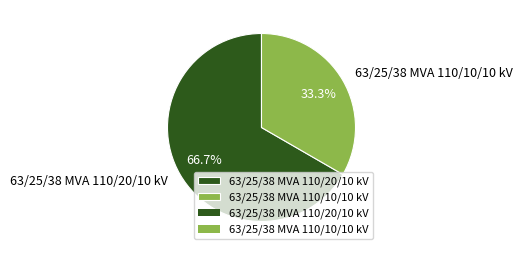

Does 63/25/38 MVA 110/20/10 kV represent more than half of the total?

Yes